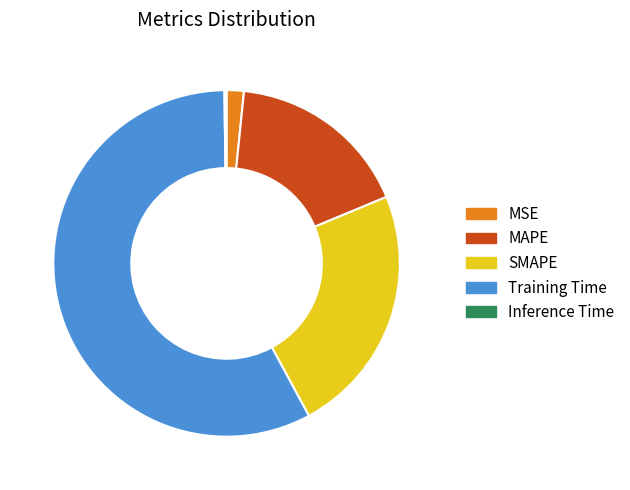

True or false: MAPE accounts for 2% of the total.

False